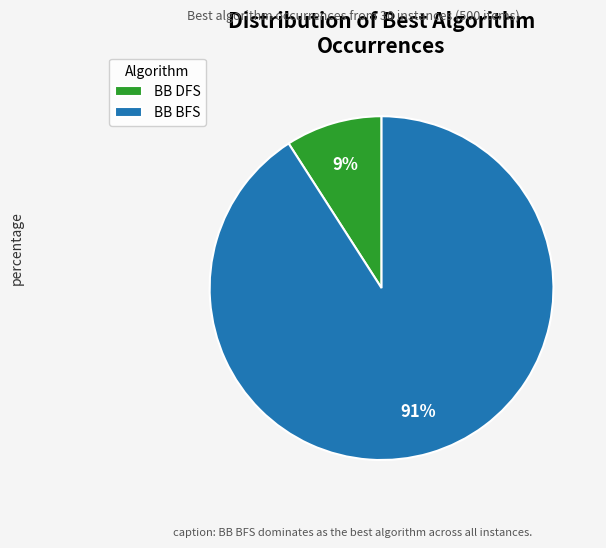

Combined, do BB DFS and BB BFS account for over 50%?

Yes